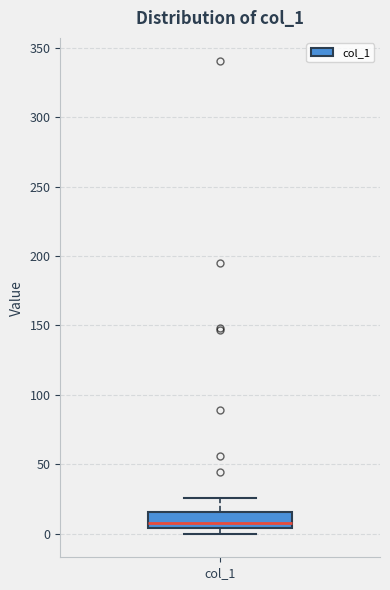

Read this box plot against the y-axis: the position of the median line, the range covered by the box, and the ends of both whiskers. The values are not printed on the chart, so give them approximately, as read against the axis.

median 10, box 5 to 15, whiskers 0 to 25